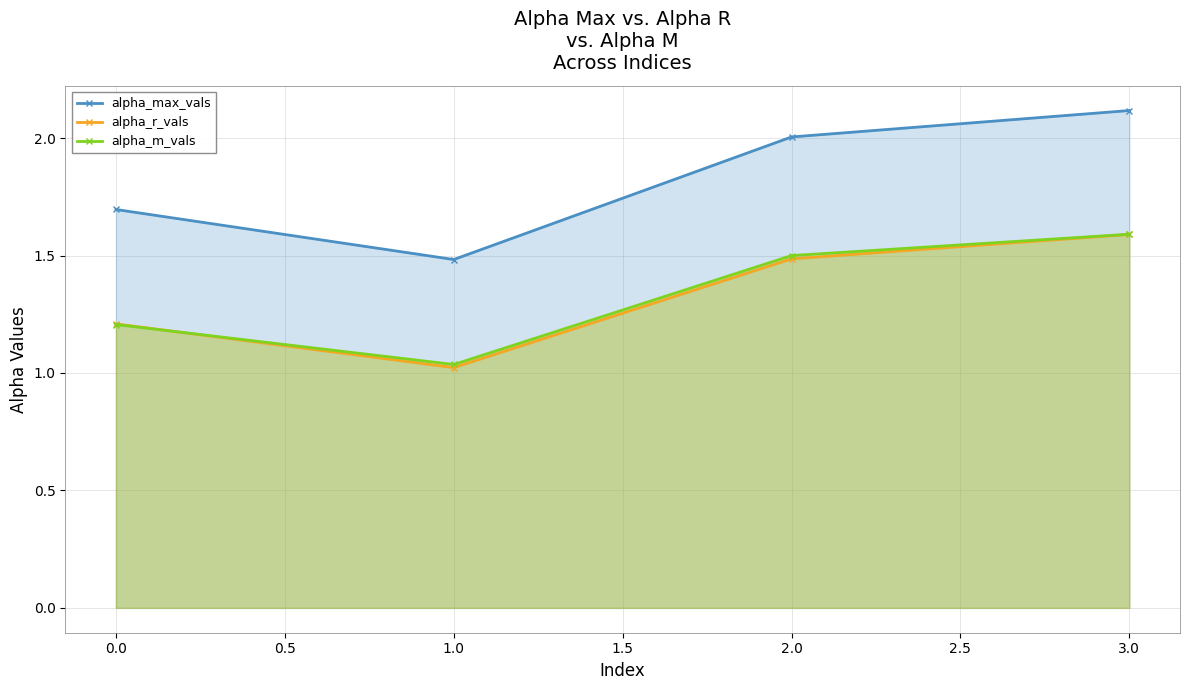

Does the chart display data point markers on the line(s)?

Yes